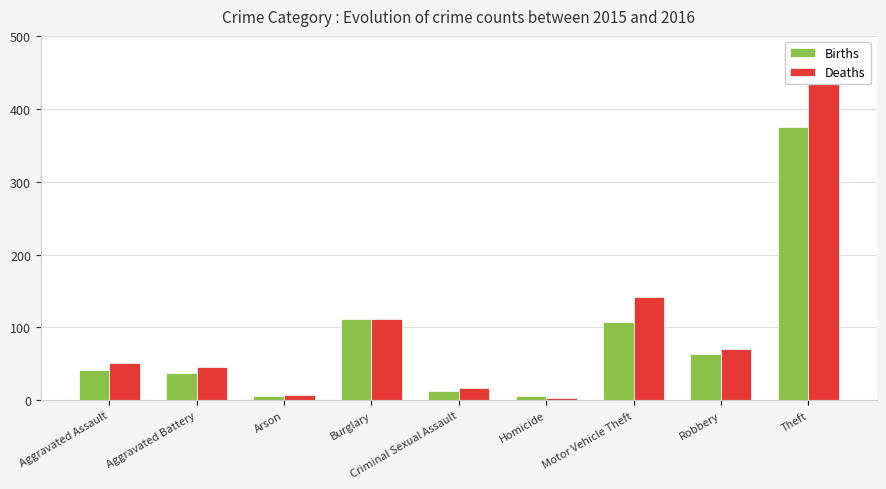

What is the spread (max minus min) of values at Theft?

70